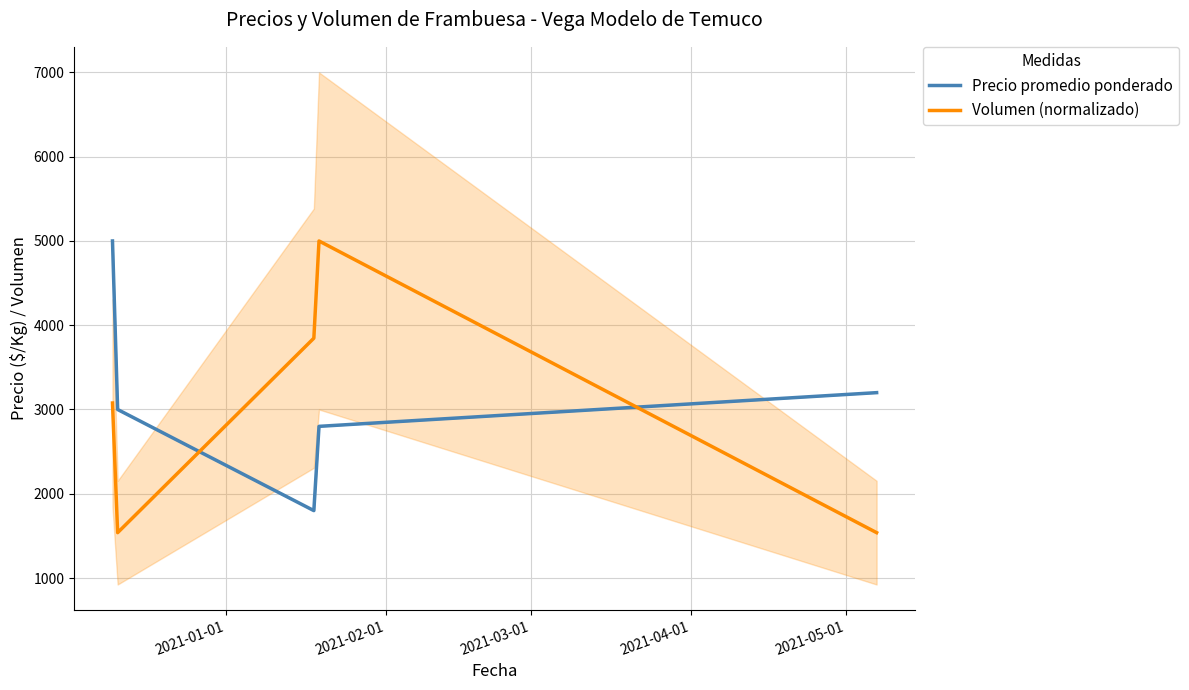

What is the difference between the second highest and second lowest values in the Volumen (normalizado) series?

2307.7